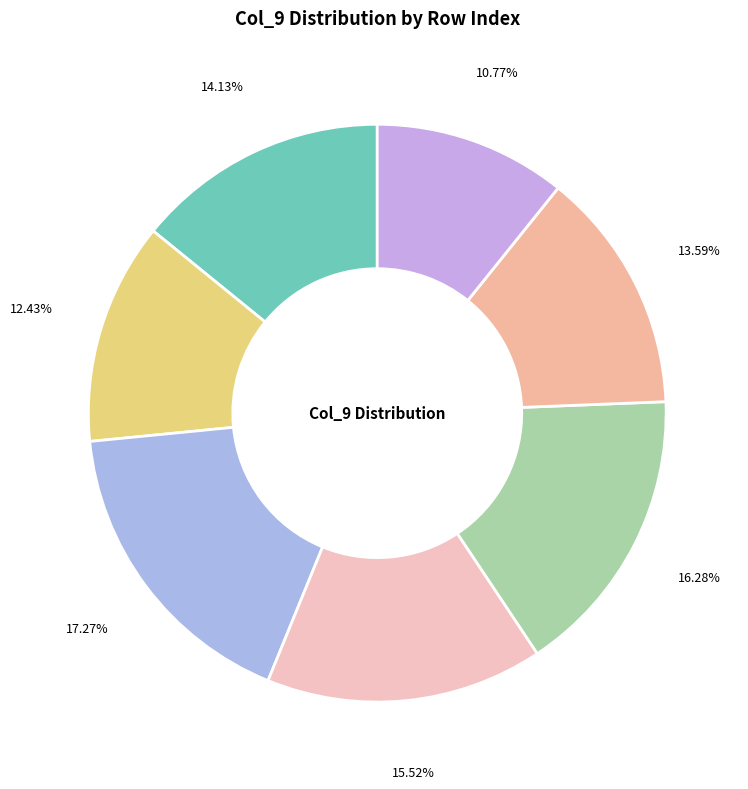

Count the number of slices in the pie.

7